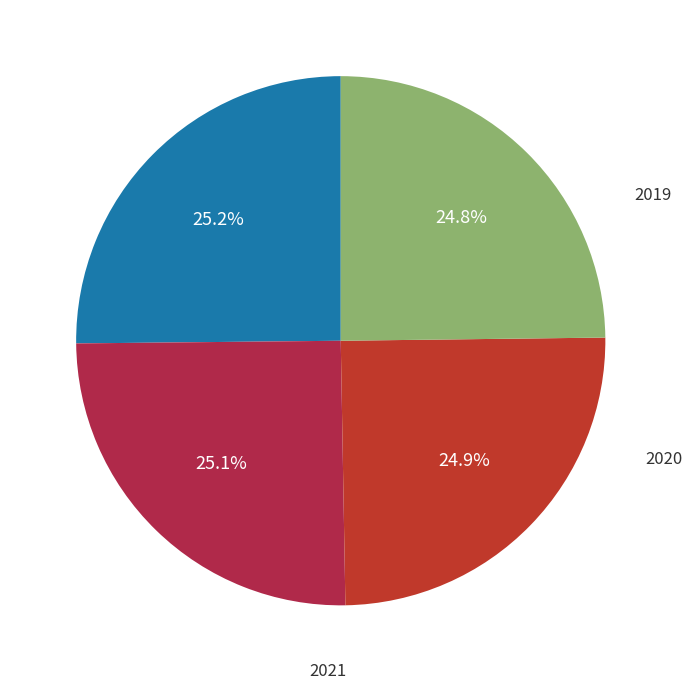

True or false: 2022 accounts for 25% of the total.

True